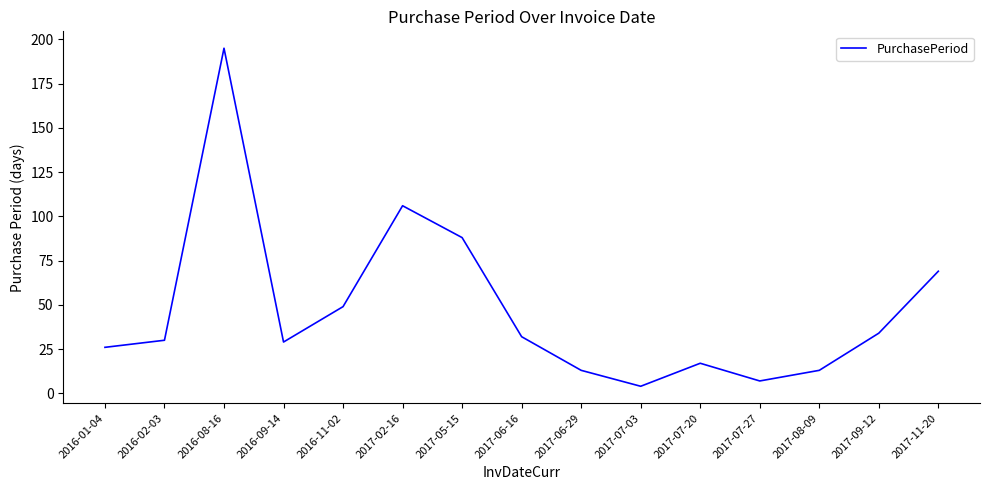

What position from the right is 2016-11-02?

11